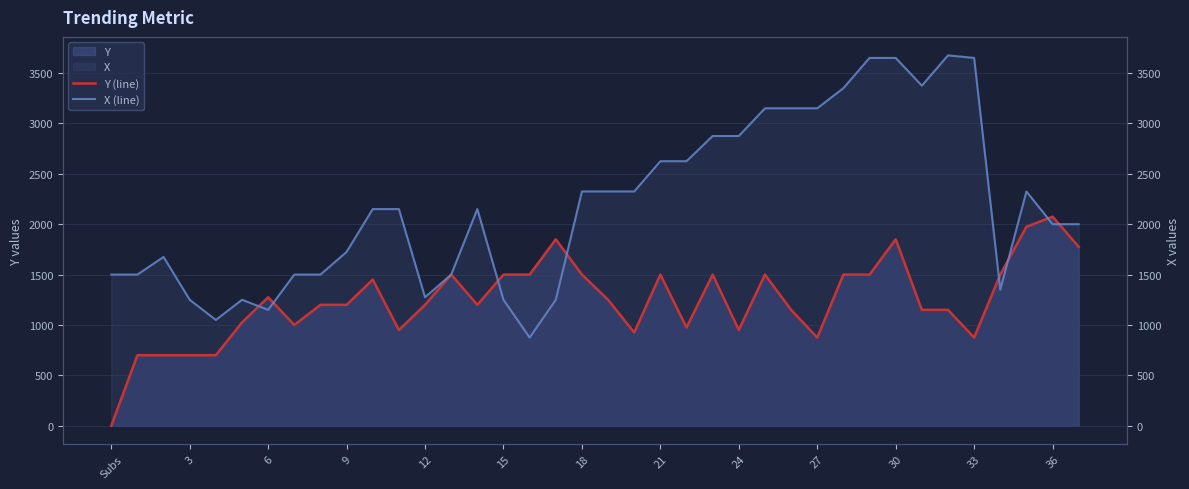

True or false: X (line) and Y (line) intersect in this chart.

True